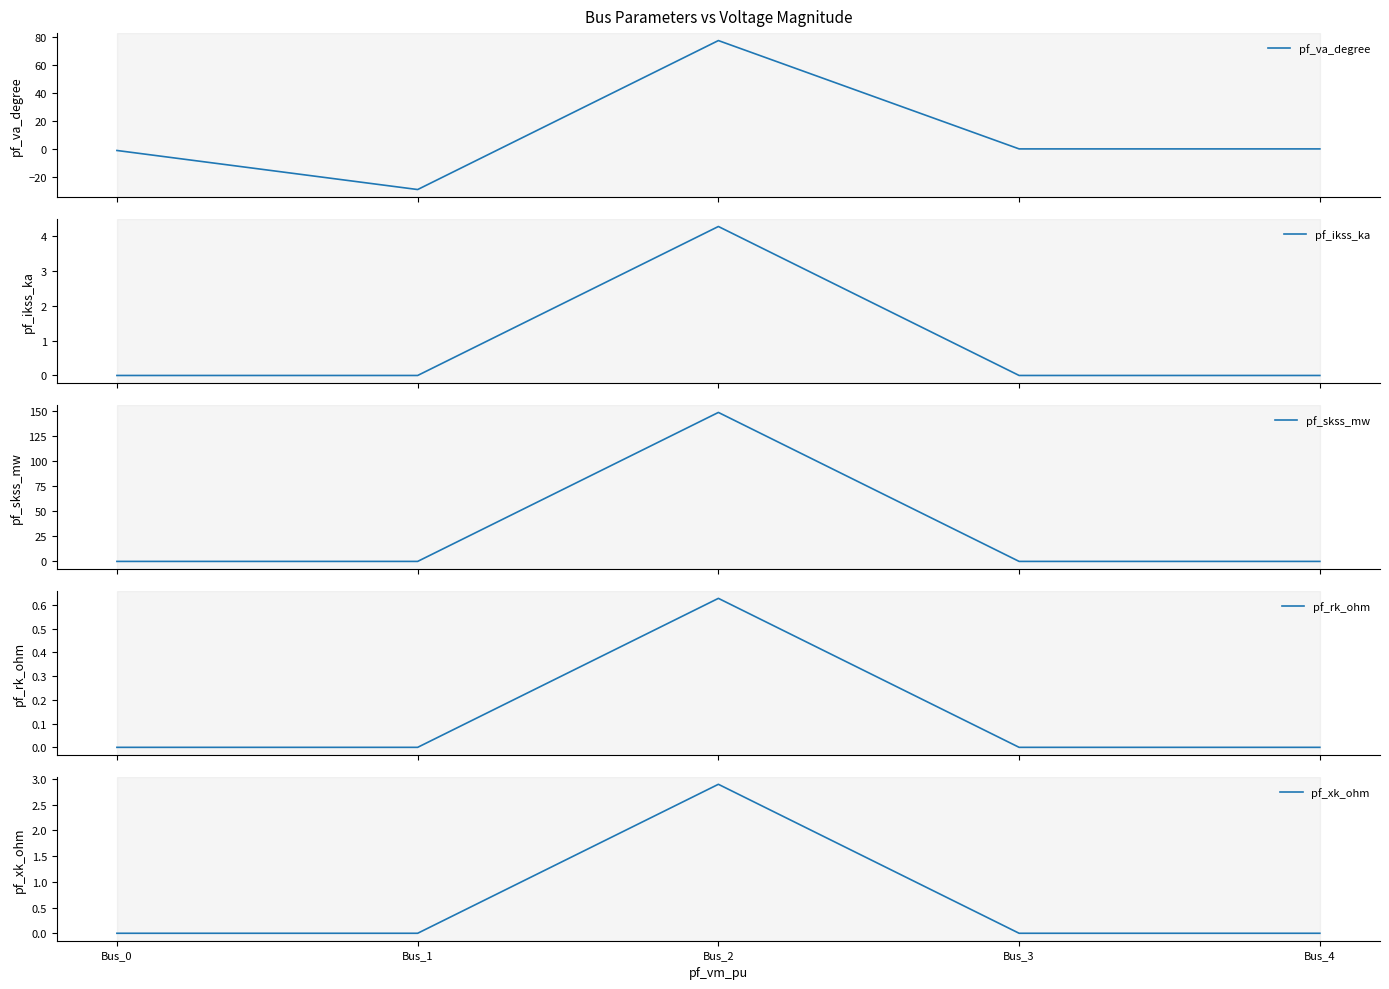

Between Bus_2 and Bus_0, which is larger?

Bus_2